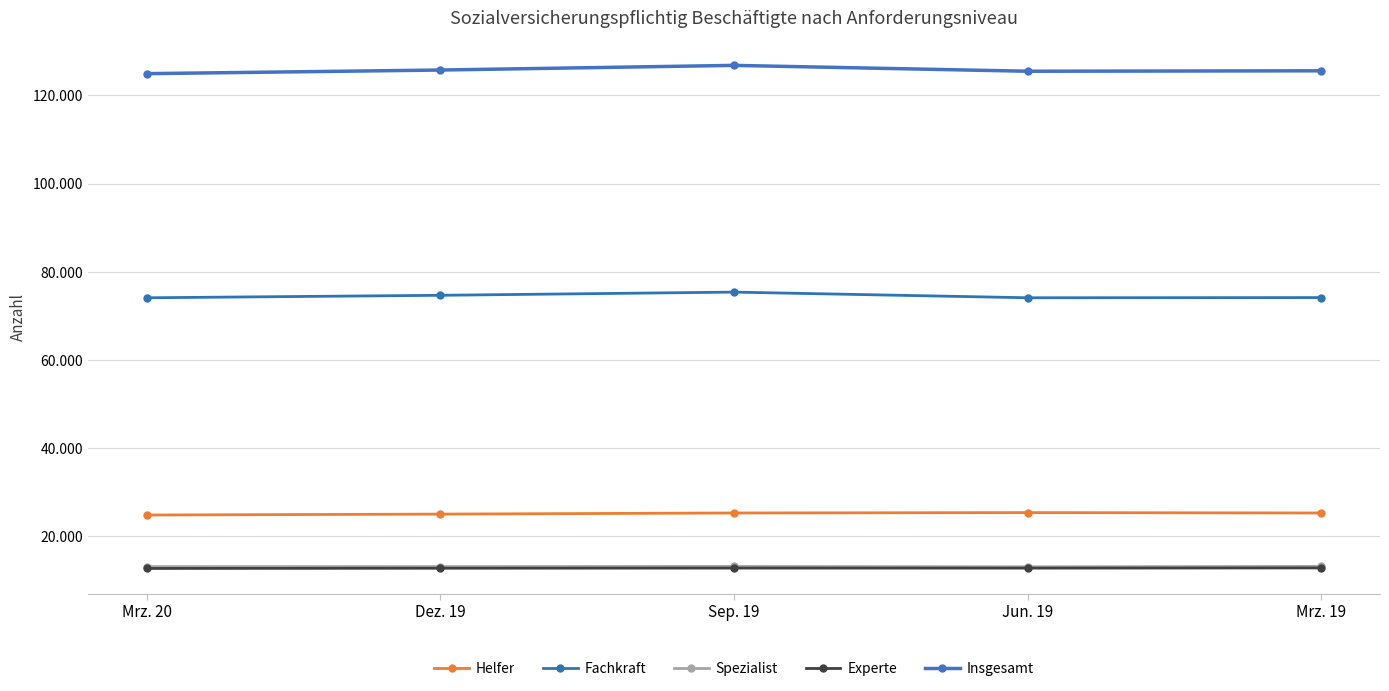

Is this an area chart (filled region under the line)?

No